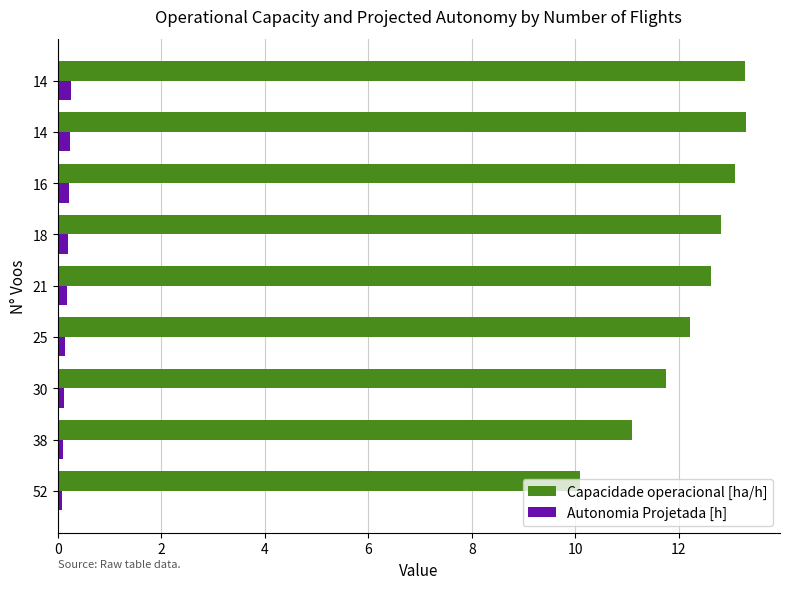

How many data points in Capacidade operacional [ha/h] are less than 12?

3